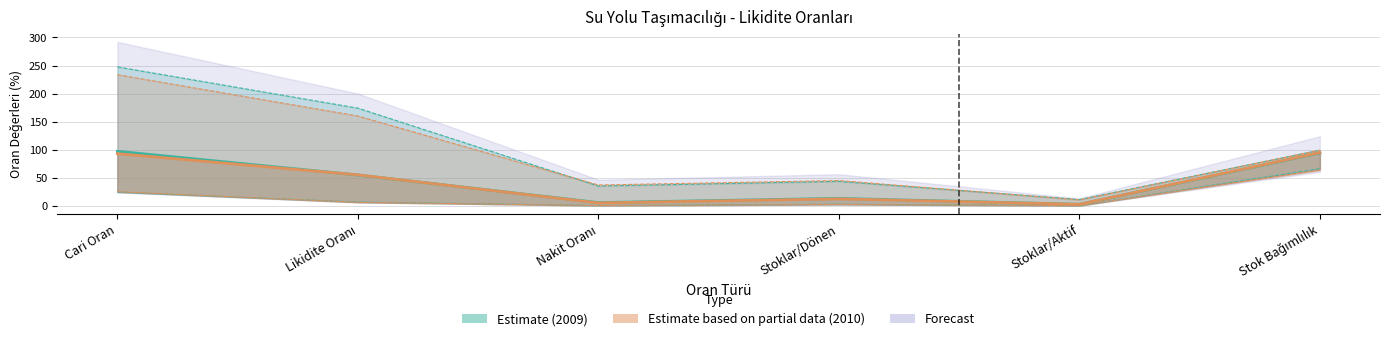

What position from the right is Nakit Oranı?

4